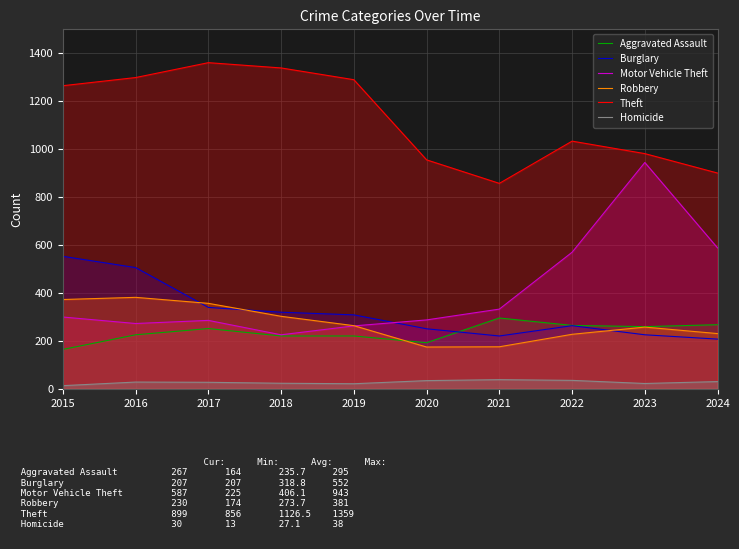

What is the highest value of the Robbery series?

381